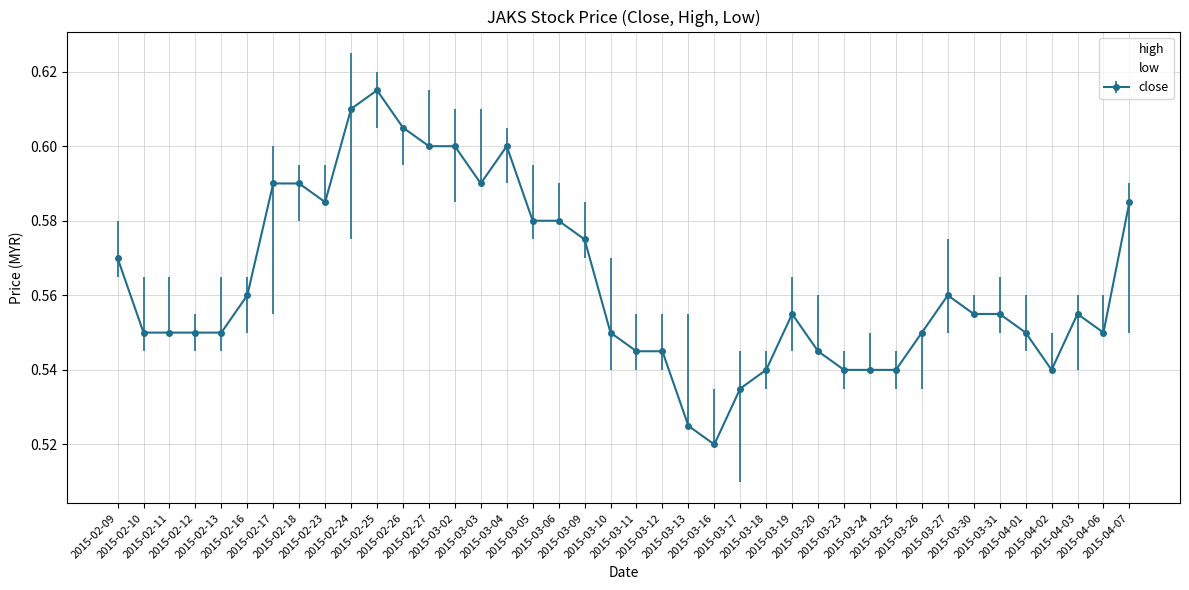

What position from the left is 2015-03-05?

17